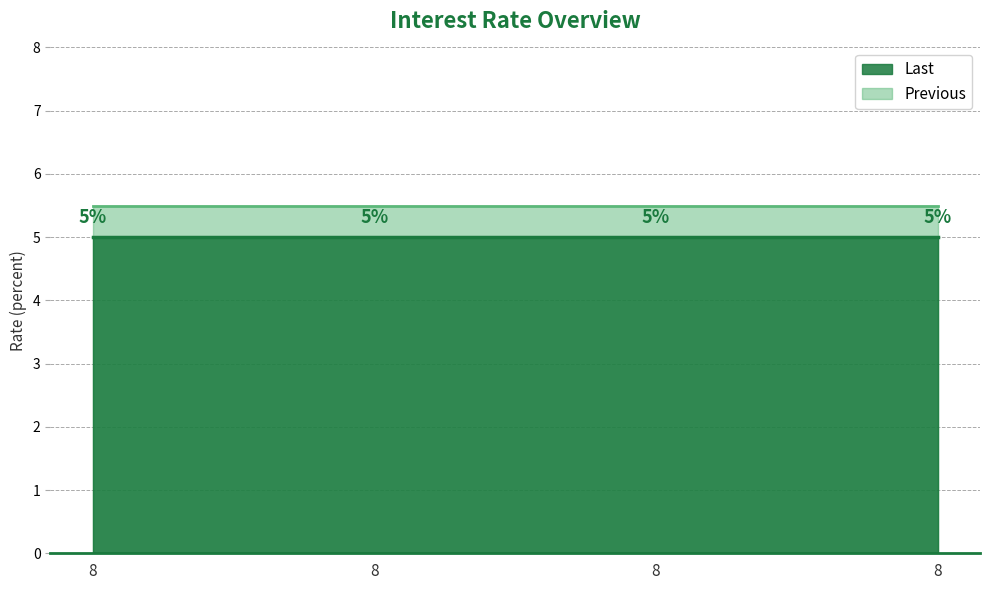

Which series has the largest total across all categories?

Previous